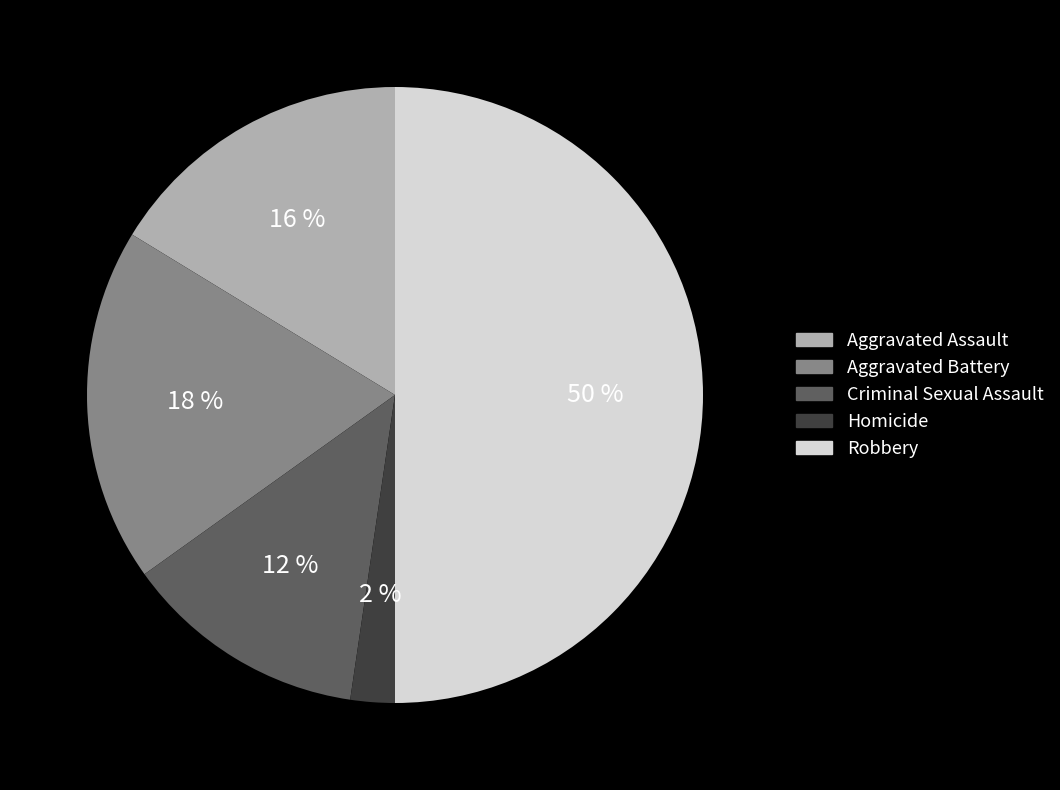

Which slice is the smallest?

Homicide